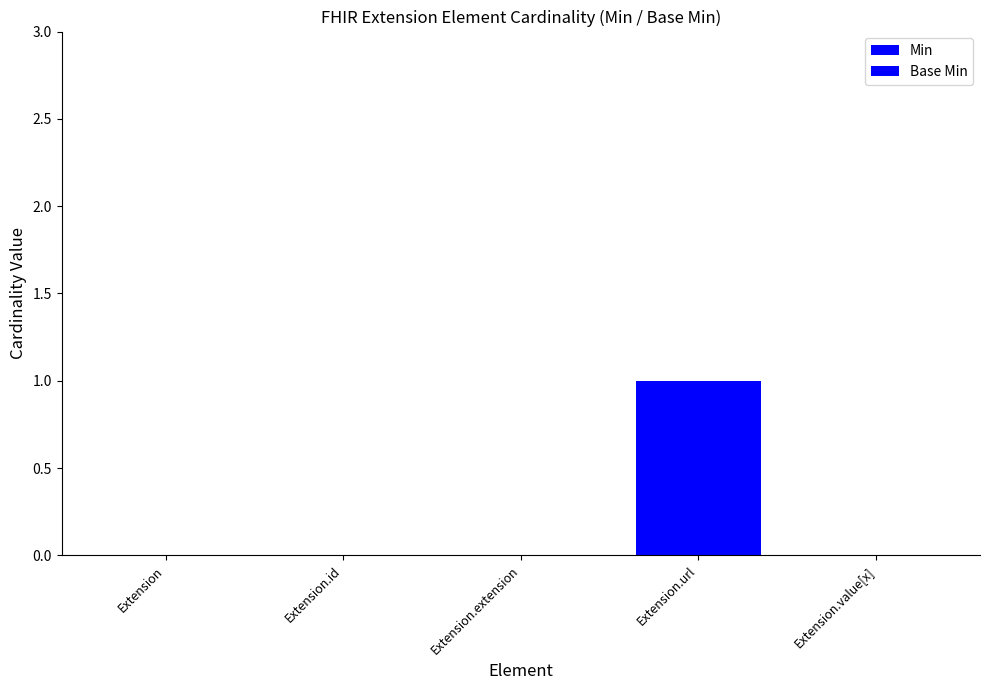

Are the bars horizontal?

No